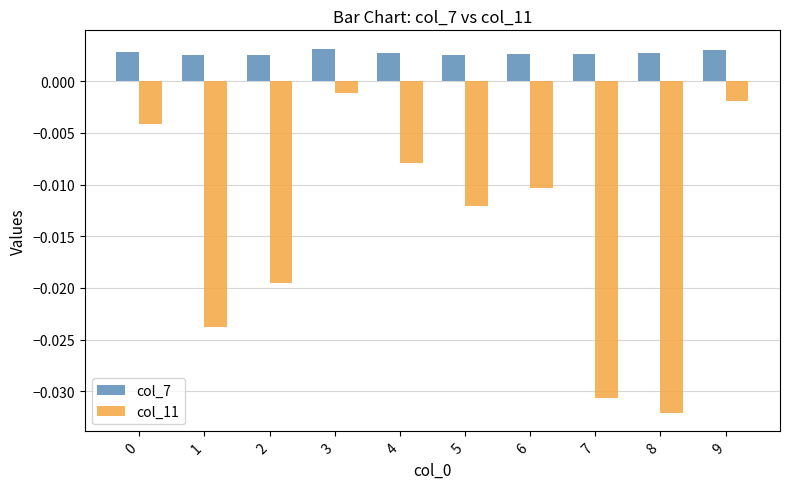

At 7, list the series in order from smallest to largest.

col_11, col_7